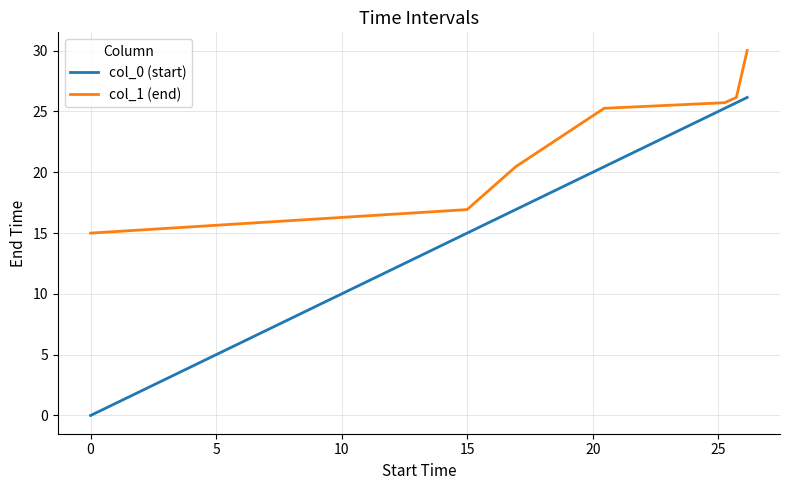

True or false: col_1 (end) and col_0 (start) intersect in this chart.

False